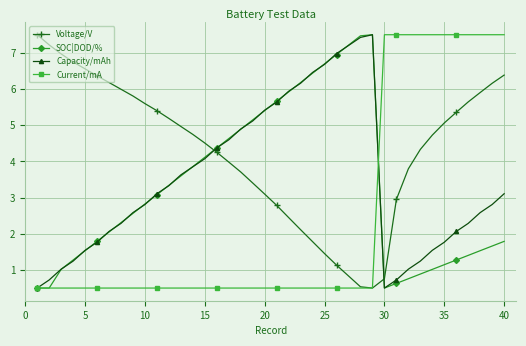

What is the sum of all Capacity/mAh values?

138.6